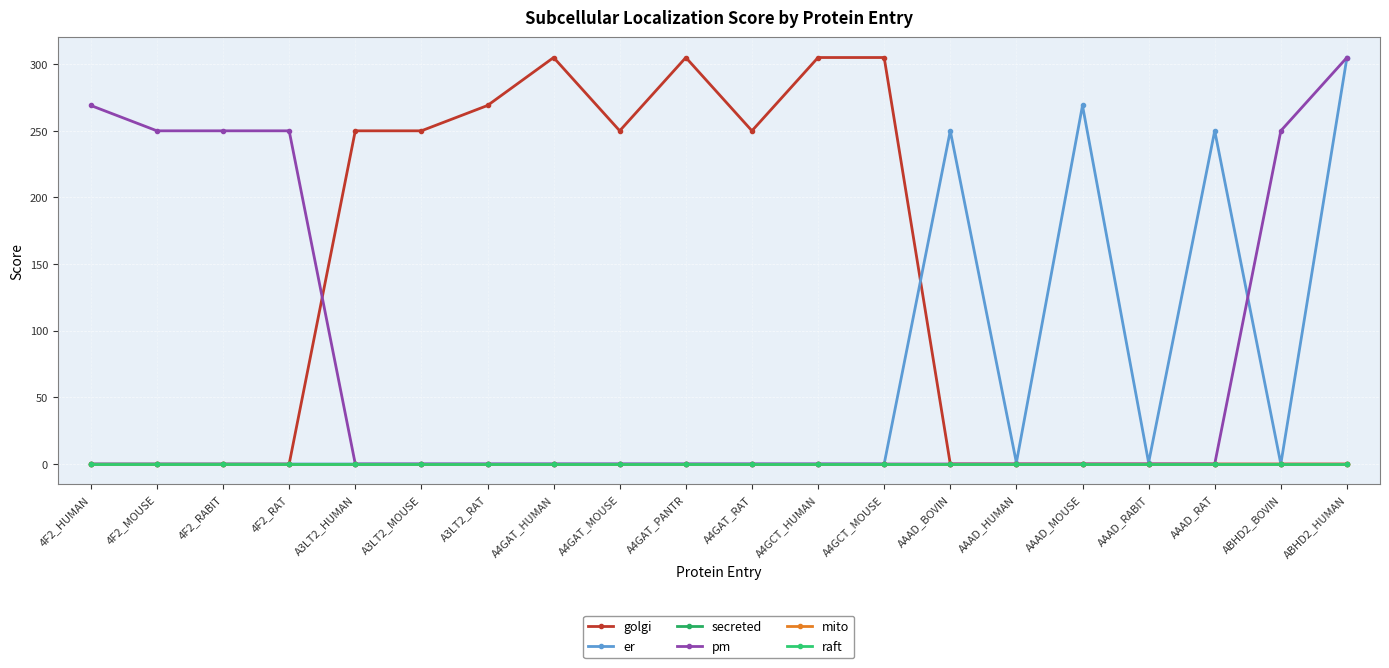

Is this an area chart (filled region under the line)?

No